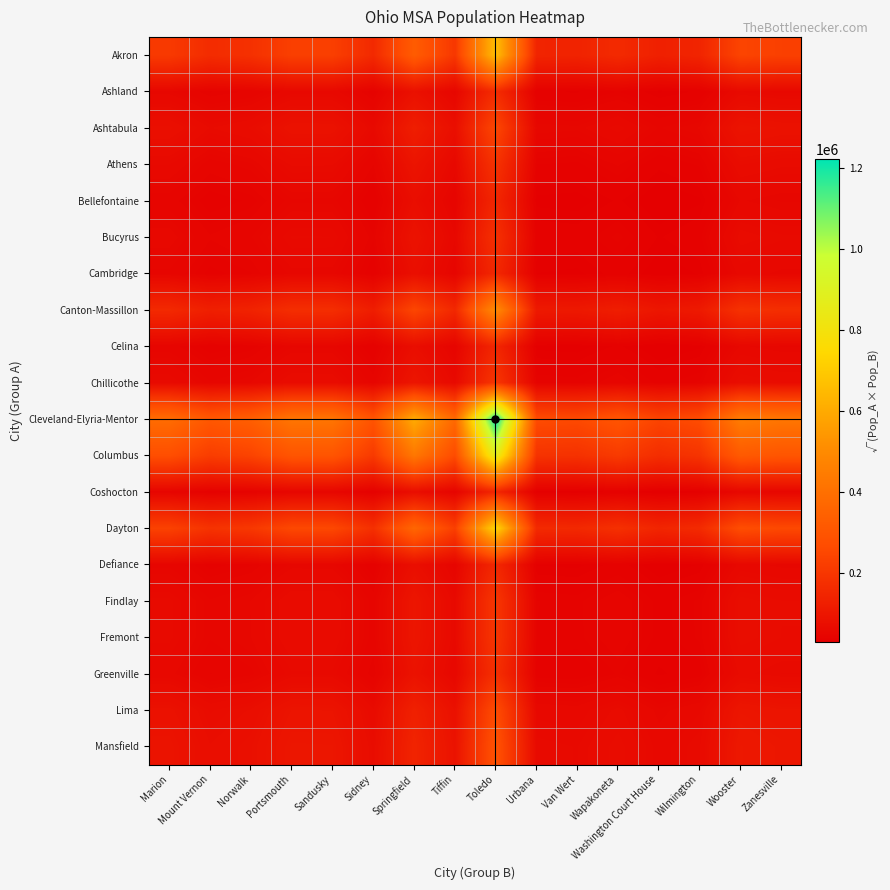

At which category is the sum across all series the highest?

Toledo